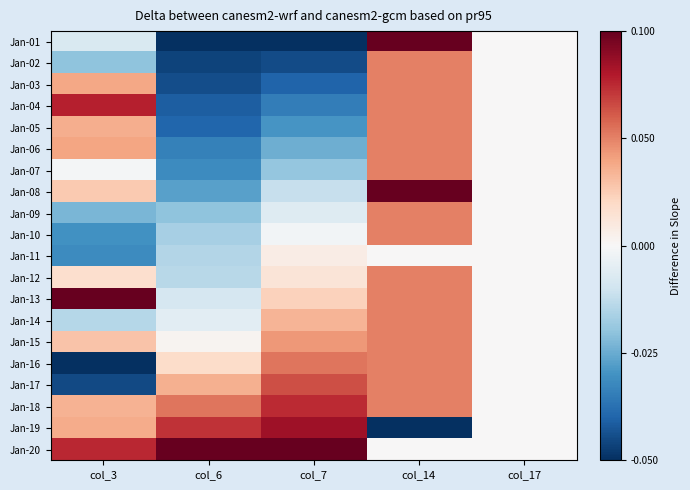

Reading left to right, what are all the values shown in this chart?

Jan-01: col_3=-0.1	col_6=-1.0	col_7=-1.0	col_14=1.0	col_17=0.0
Jan-02: col_3=-0.4	col_6=-0.9	col_7=-0.9	col_14=0.5	col_17=0.0
Jan-03: col_3=0.4	col_6=-0.9	col_7=-0.8	col_14=0.5	col_17=0.0
Jan-04: col_3=0.8	col_6=-0.8	col_7=-0.7	col_14=0.5	col_17=0.0
Jan-05: col_3=0.4	col_6=-0.8	col_7=-0.6	col_14=0.5	col_17=0.0
Jan-06: col_3=0.4	col_6=-0.7	col_7=-0.5	col_14=0.5	col_17=0.0
Jan-07: col_3=-0.0	col_6=-0.6	col_7=-0.4	col_14=0.5	col_17=0.0
Jan-08: col_3=0.3	col_6=-0.5	col_7=-0.2	col_14=1.0	col_17=0.0
Jan-09: col_3=-0.5	col_6=-0.4	col_7=-0.1	col_14=0.5	col_17=0.0
Jan-10: col_3=-0.6	col_6=-0.3	col_7=-0.0	col_14=0.5	col_17=0.0
Jan-11: col_3=-0.6	col_6=-0.3	col_7=0.1	col_14=0.0	col_17=0.0
Jan-12: col_3=0.2	col_6=-0.3	col_7=0.1	col_14=0.5	col_17=0.0
Jan-13: col_3=1.0	col_6=-0.2	col_7=0.2	col_14=0.5	col_17=0.0
Jan-14: col_3=-0.3	col_6=-0.1	col_7=0.3	col_14=0.5	col_17=0.0
Jan-15: col_3=0.3	col_6=0.0	col_7=0.4	col_14=0.5	col_17=0.0
Jan-16: col_3=-1.0	col_6=0.2	col_7=0.5	col_14=0.5	col_17=0.0
Jan-17: col_3=-0.9	col_6=0.4	col_7=0.6	col_14=0.5	col_17=0.0
Jan-18: col_3=0.4	col_6=0.5	col_7=0.7	col_14=0.5	col_17=0.0
Jan-19: col_3=0.4	col_6=0.7	col_7=0.8	col_14=-1.0	col_17=0.0
Jan-20: col_3=0.8	col_6=1.0	col_7=1.0	col_14=0.0	col_17=0.0